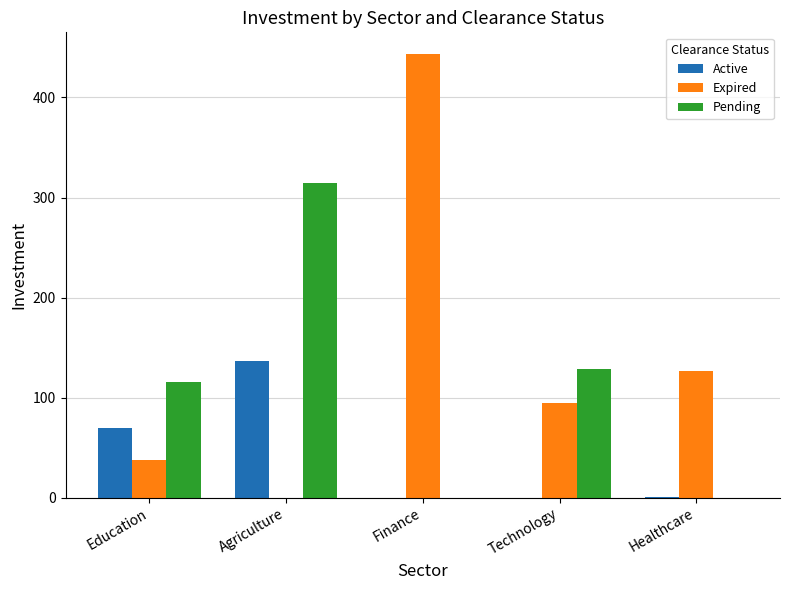

True or false: Expired has a value of 20 at Technology.

False